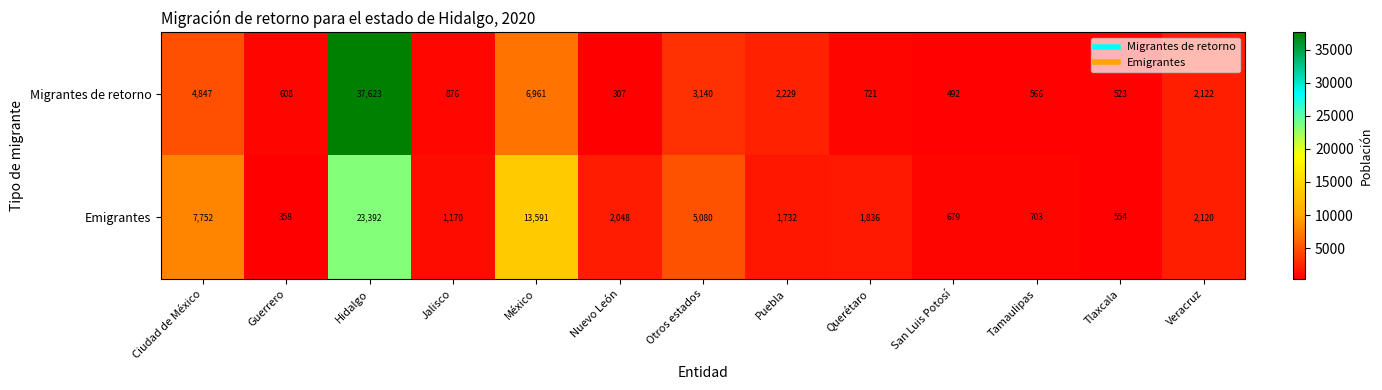

What is the sum of all Migrantes de retorno values?

61015